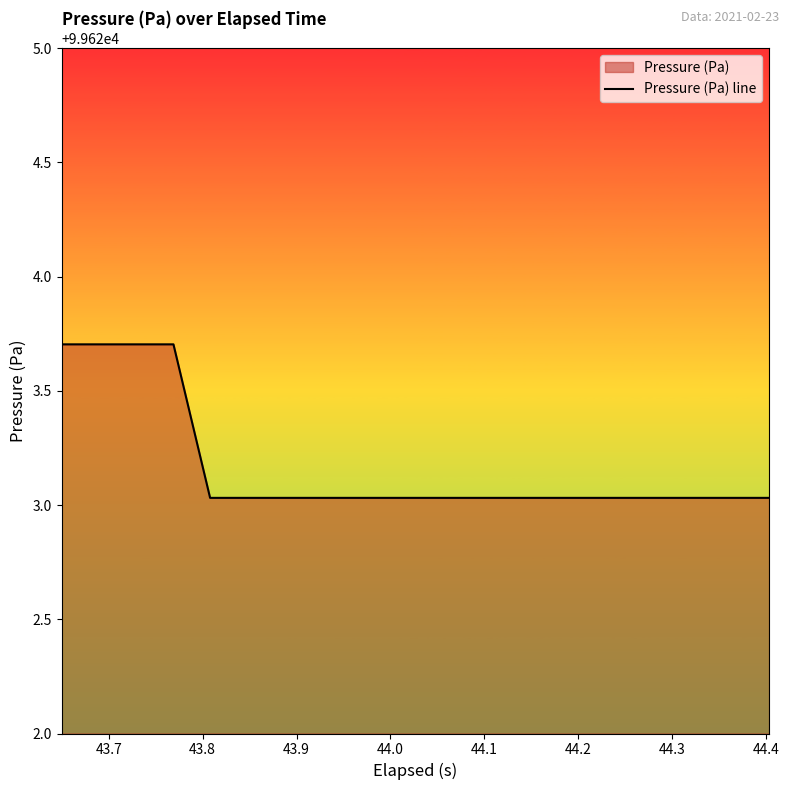

What is the maximum value shown in the chart?

99623.7